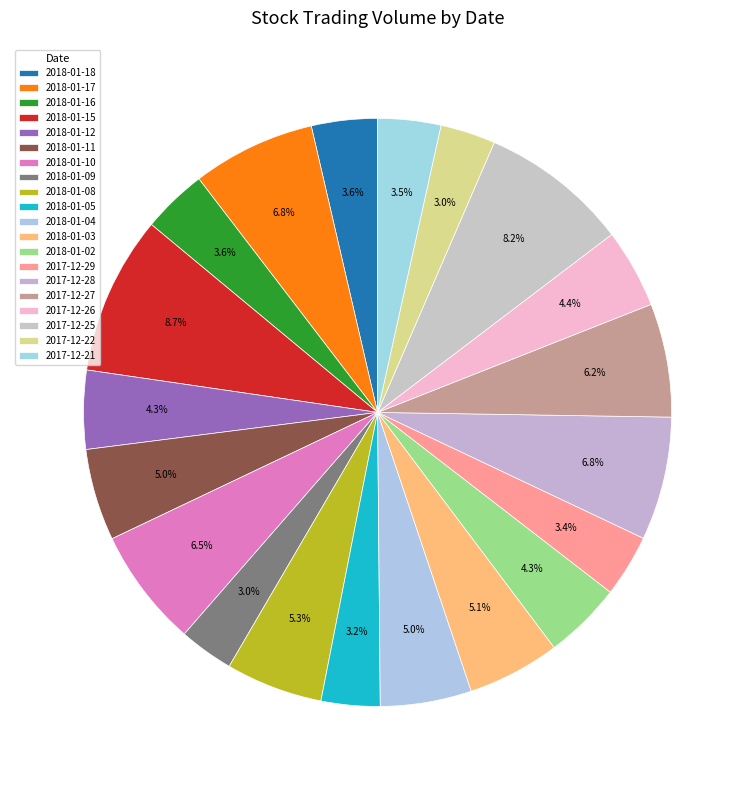

What is the change in value from 2018-01-15 to 2018-01-09?

-3728826